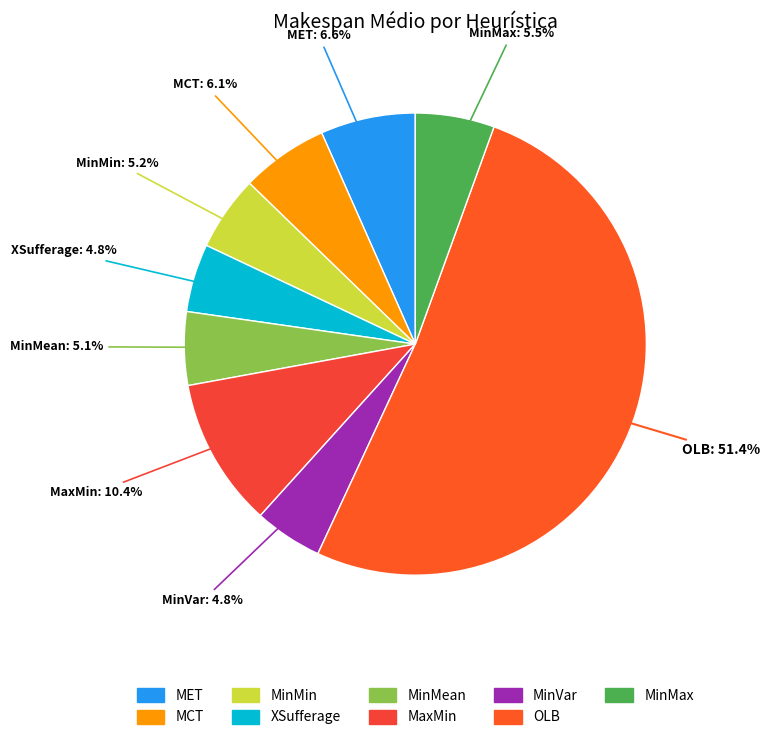

To the nearest percent, what is the average slice percentage?

11%